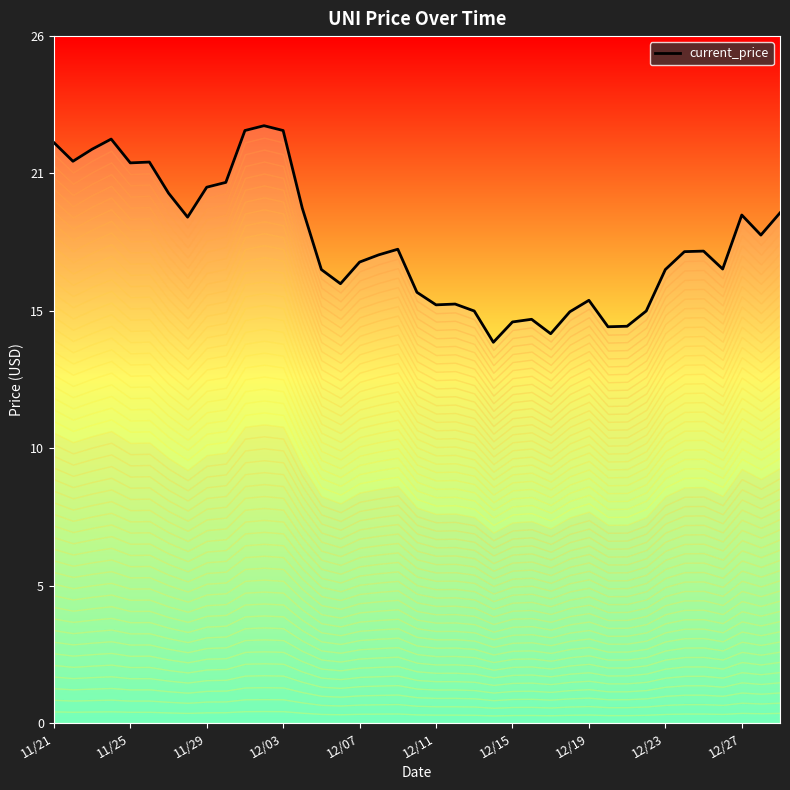

What position from the right is 12/03?

27